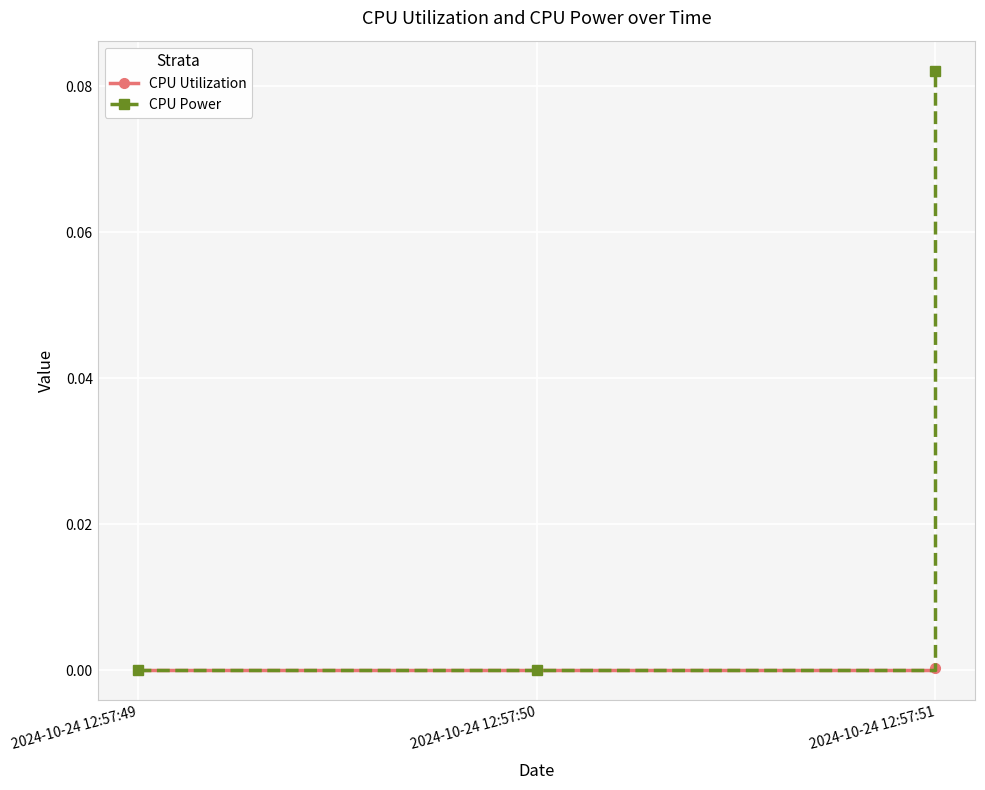

Which label corresponds to the largest value in the chart?

2024-10-24 12:57:51